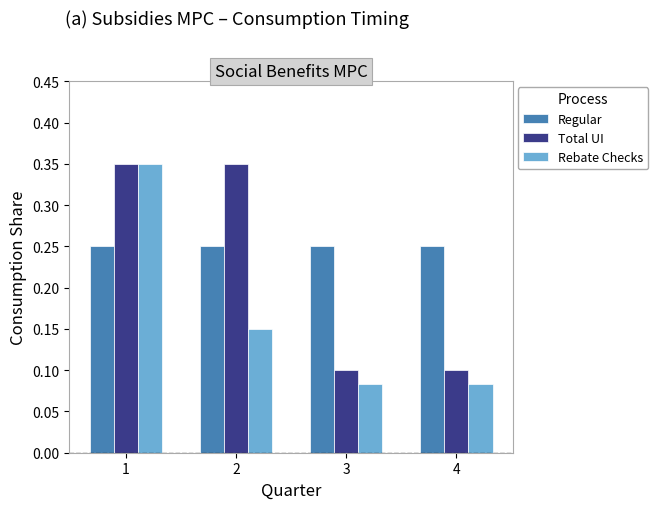

What is the sum of all Rebate Checks values?

0.7